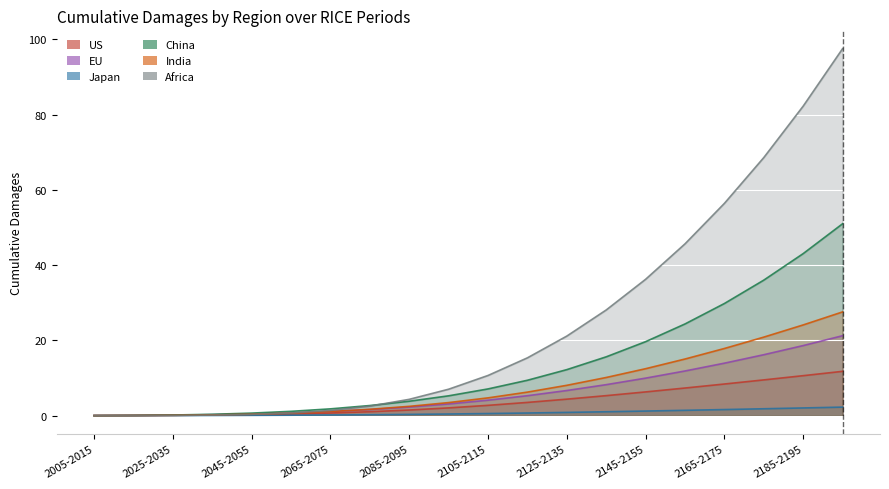

What is the value of the US point at the 7th from the left?

0.7